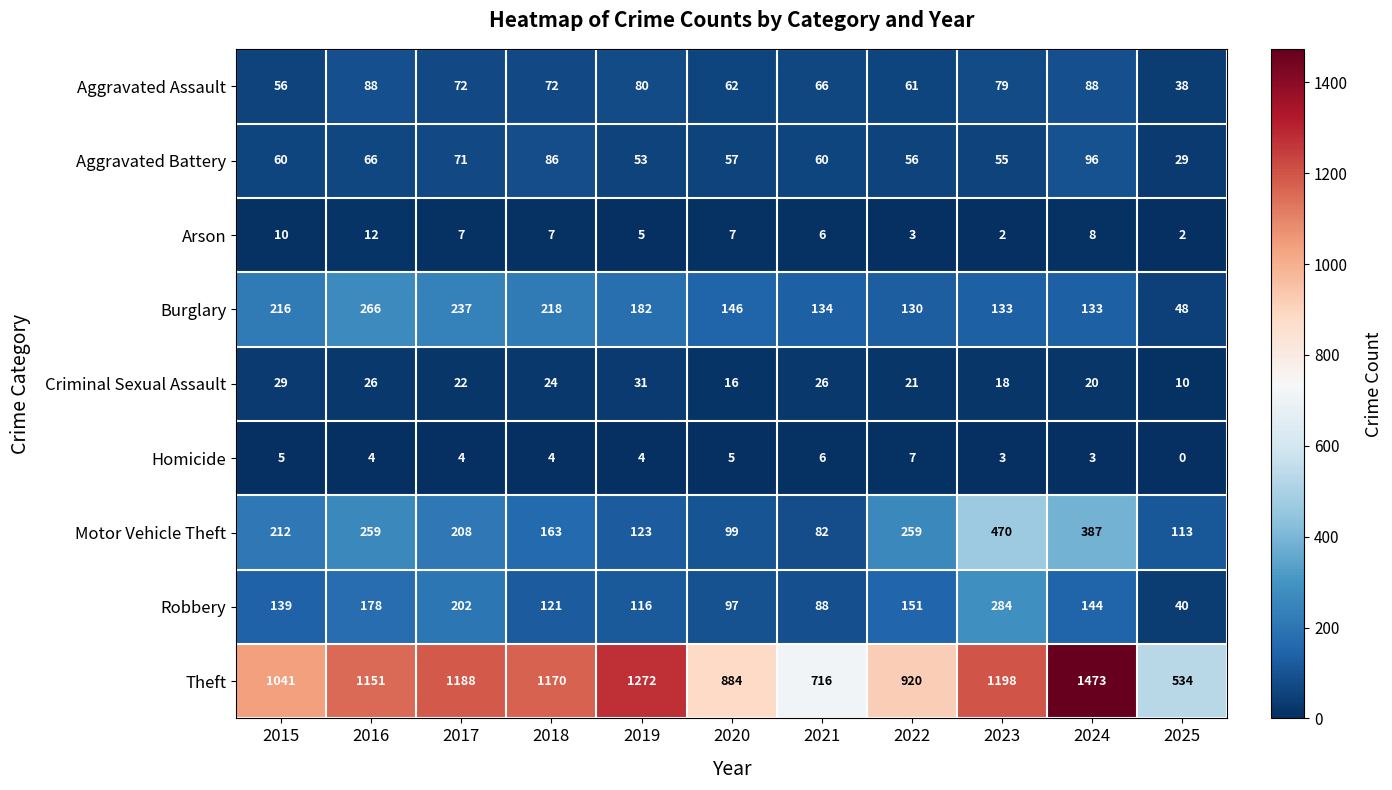

What is the difference between the maximum and minimum values in the Theft series?

939